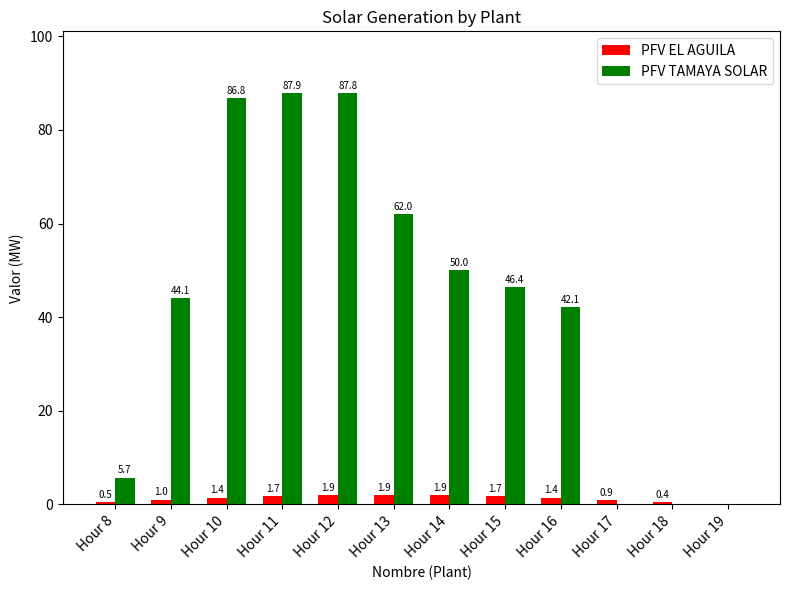

Which category has the highest value in the PFV TAMAYA SOLAR series?

Hour 11